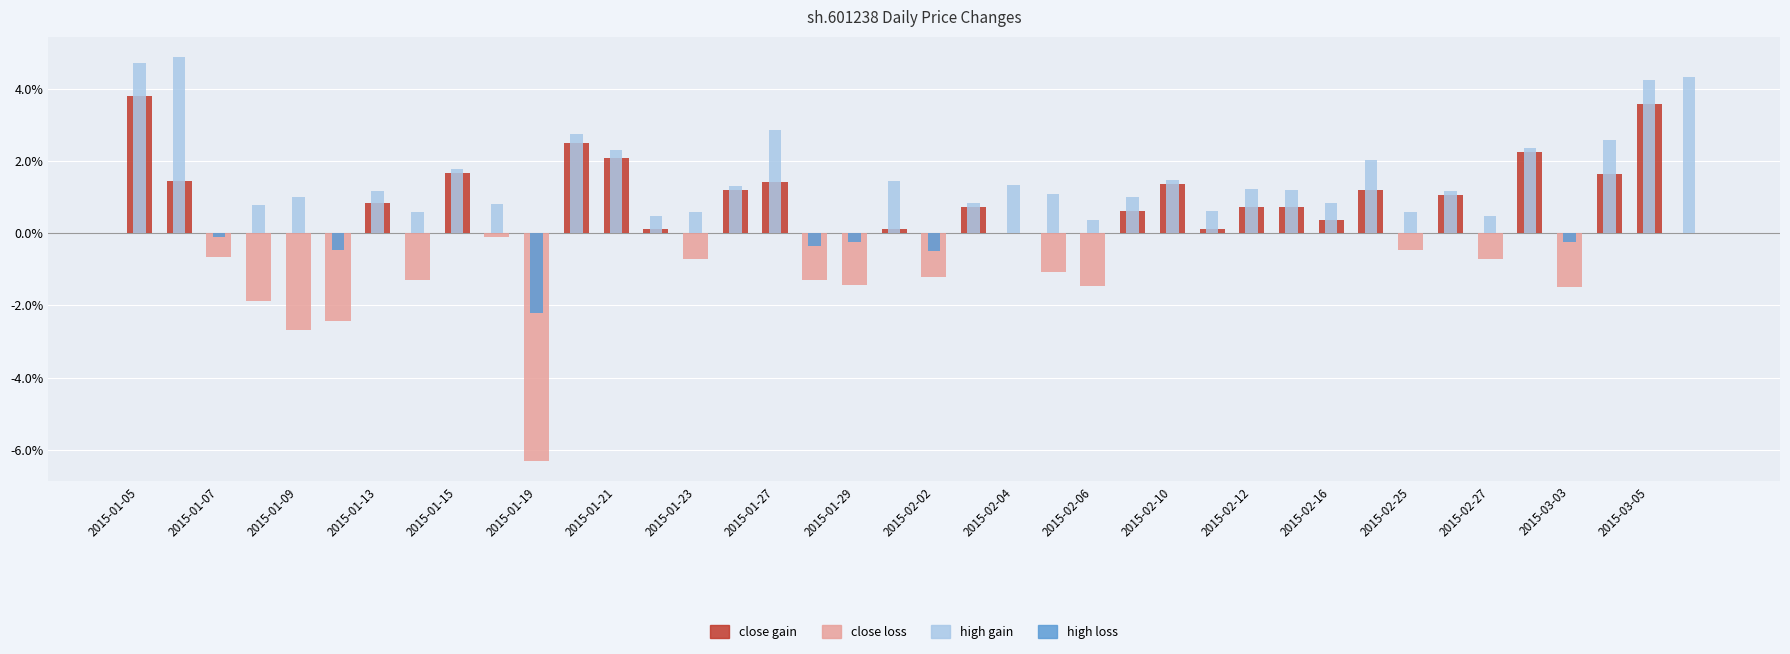

How many bars are there in each group?

4